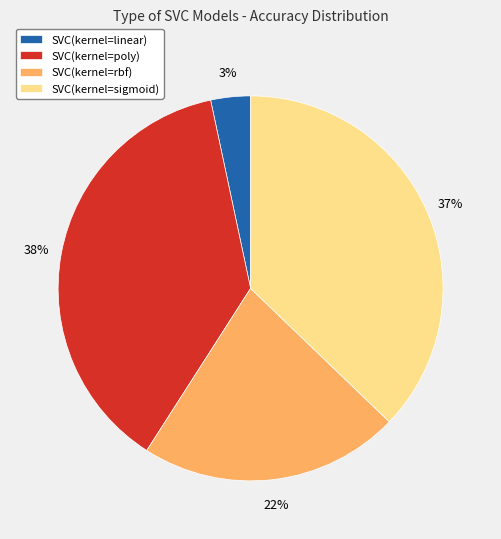

Which has a higher value, SVC(kernel=rbf) or SVC(kernel=poly)?

SVC(kernel=poly)